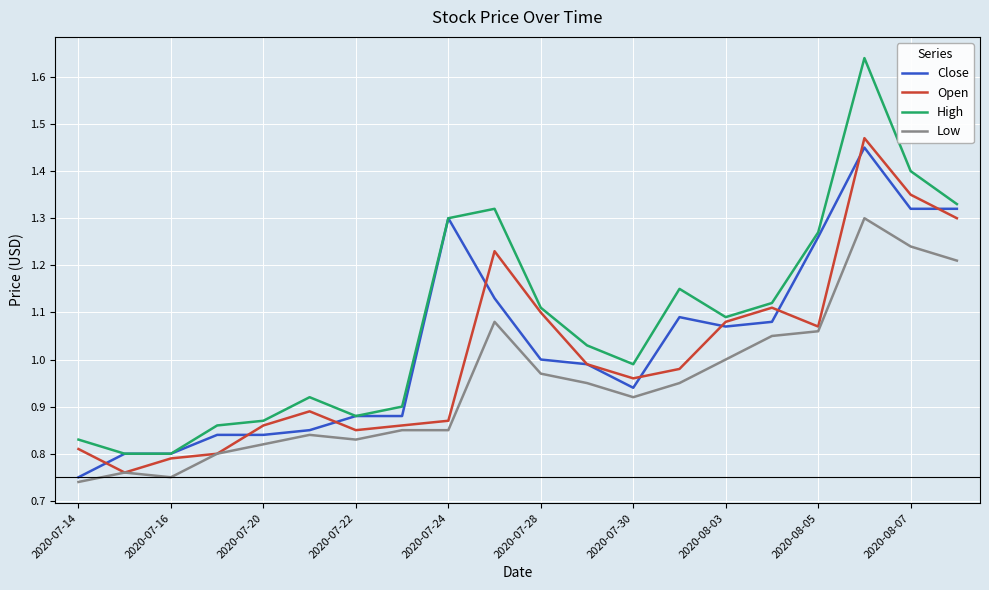

How many lines are shown in the chart?

4